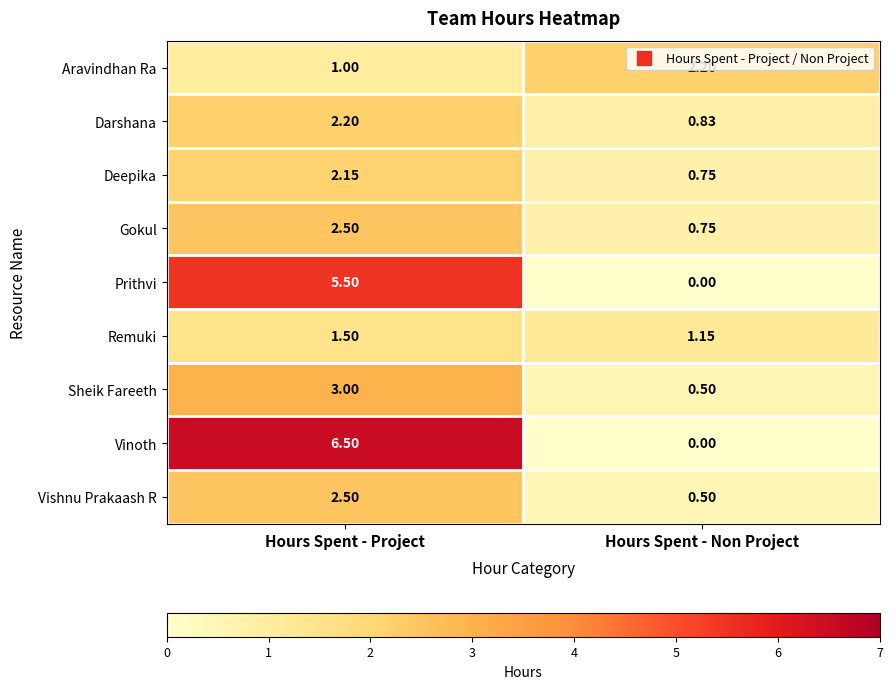

Which series changed the most between Hours Spent - Project and Hours Spent - Non Project?

Vinoth